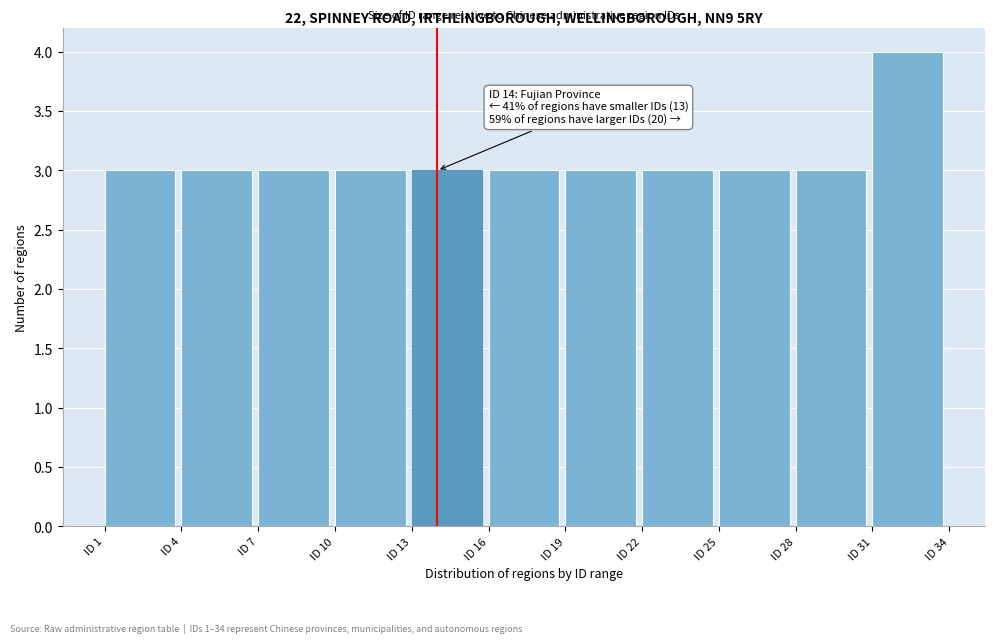

Over which range of the x-axis is the bar tallest?

31 to 34